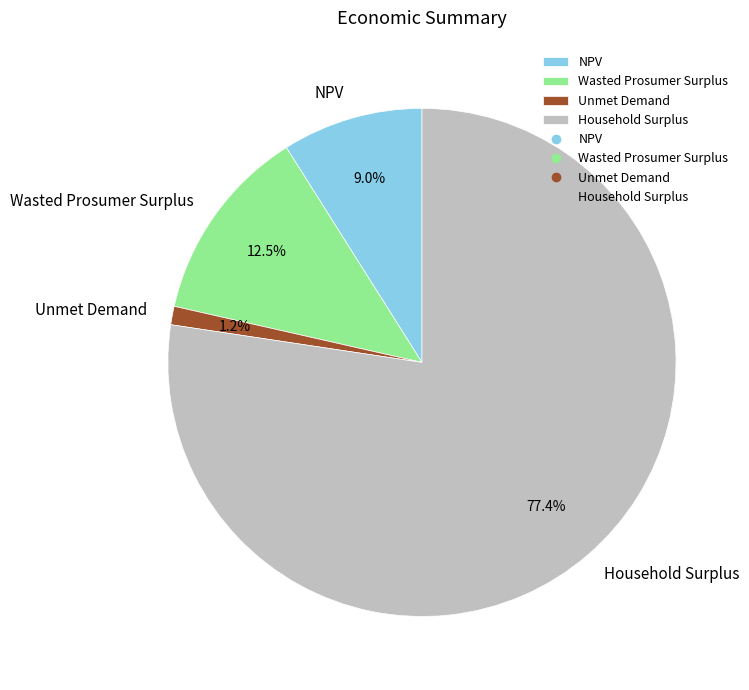

To the nearest percent, what is the difference between the Household Surplus and NPV slice percentages?

68%